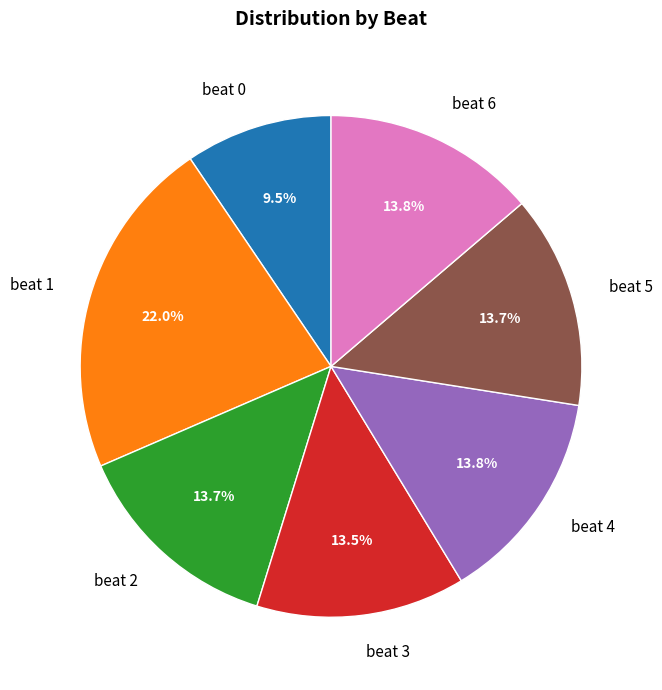

Which category has the biggest portion of the pie?

beat 1